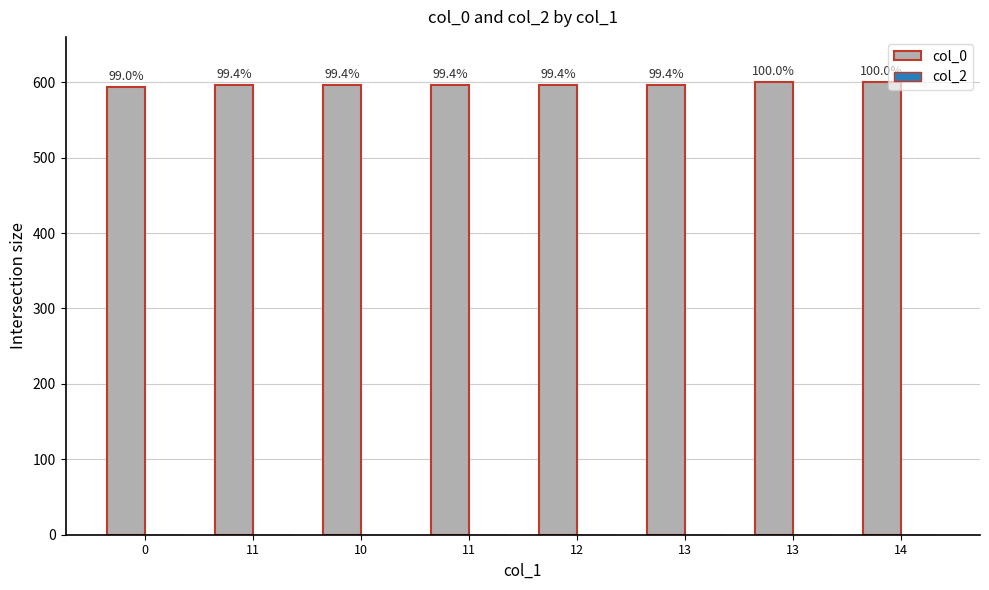

Does the chart contain any negative values?

No